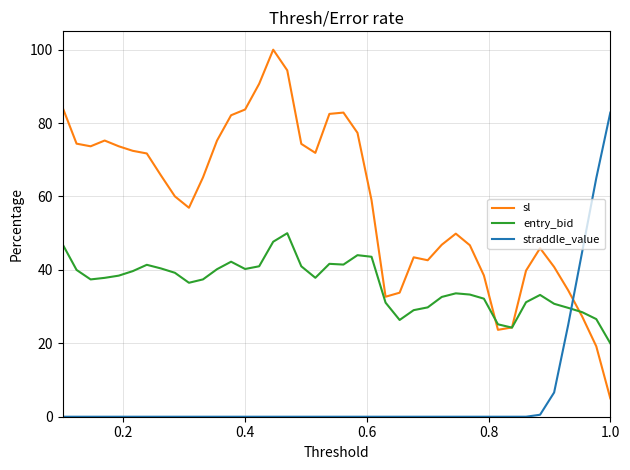

True or false: straddle_value and sl cross at least once.

True